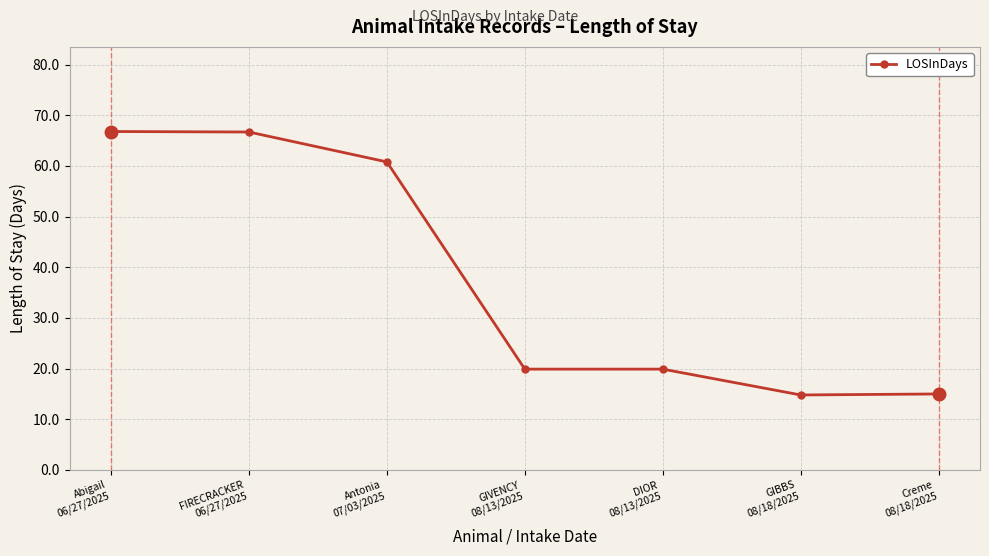

What is the value of the 7th point from the left?

15.0